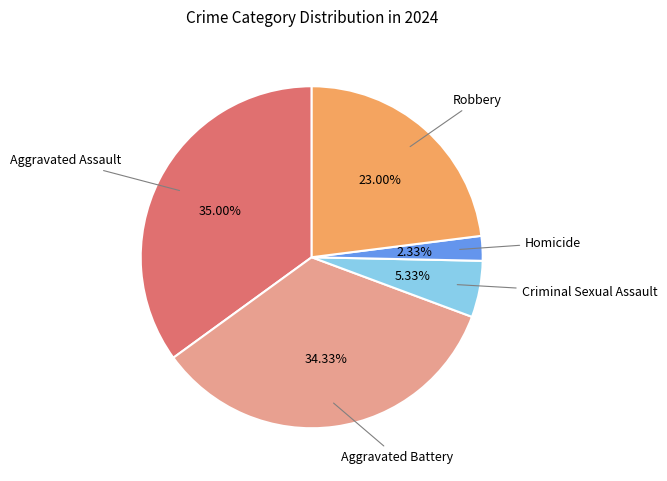

Is there a majority slice in this chart?

No